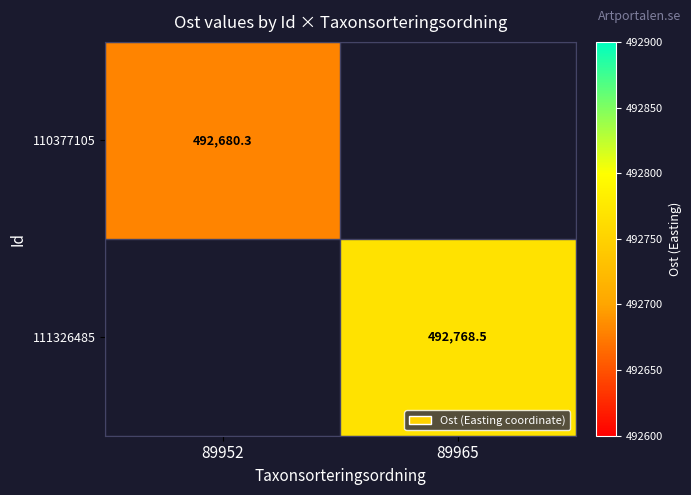

Count the number of categories in the chart.

2